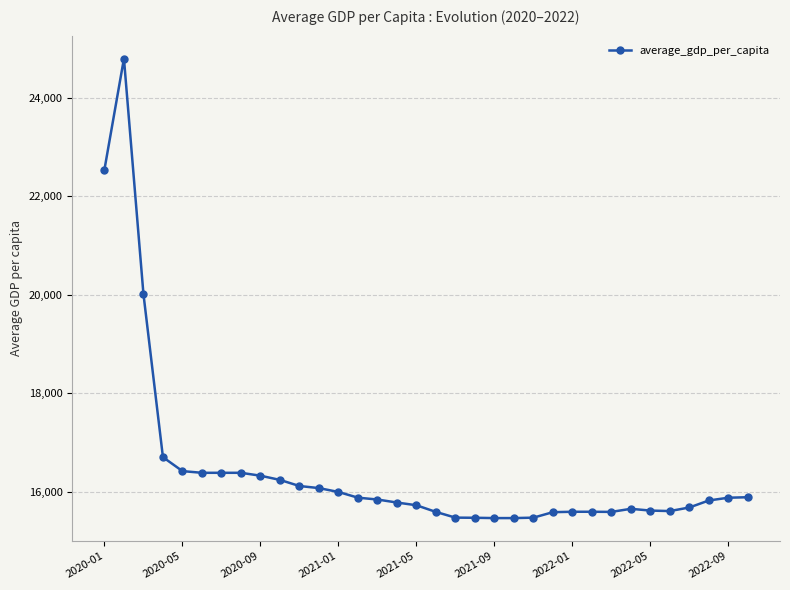

What is the maximum value shown in the chart?

24795.2